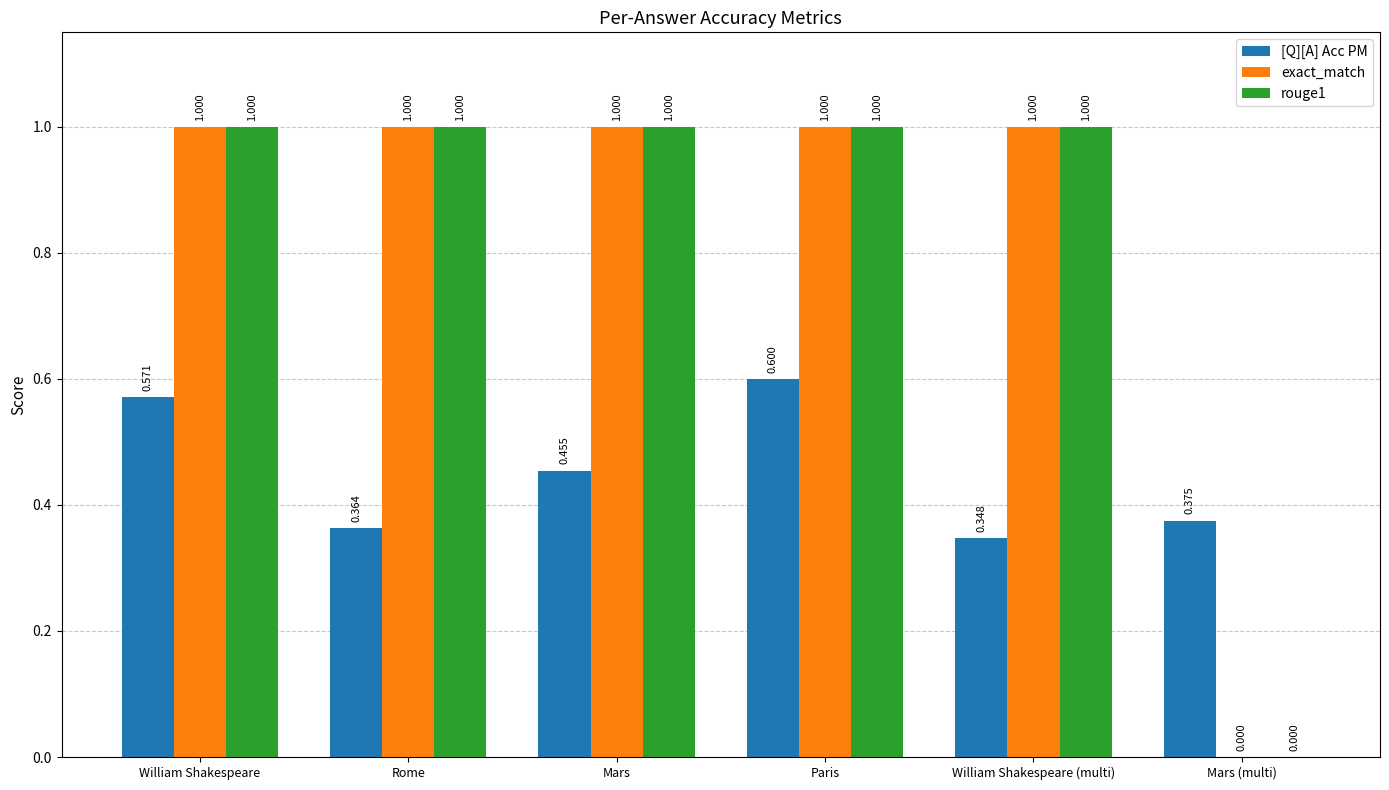

At which label is [Q][A] Acc PM closest to 0?

William Shakespeare (multi)